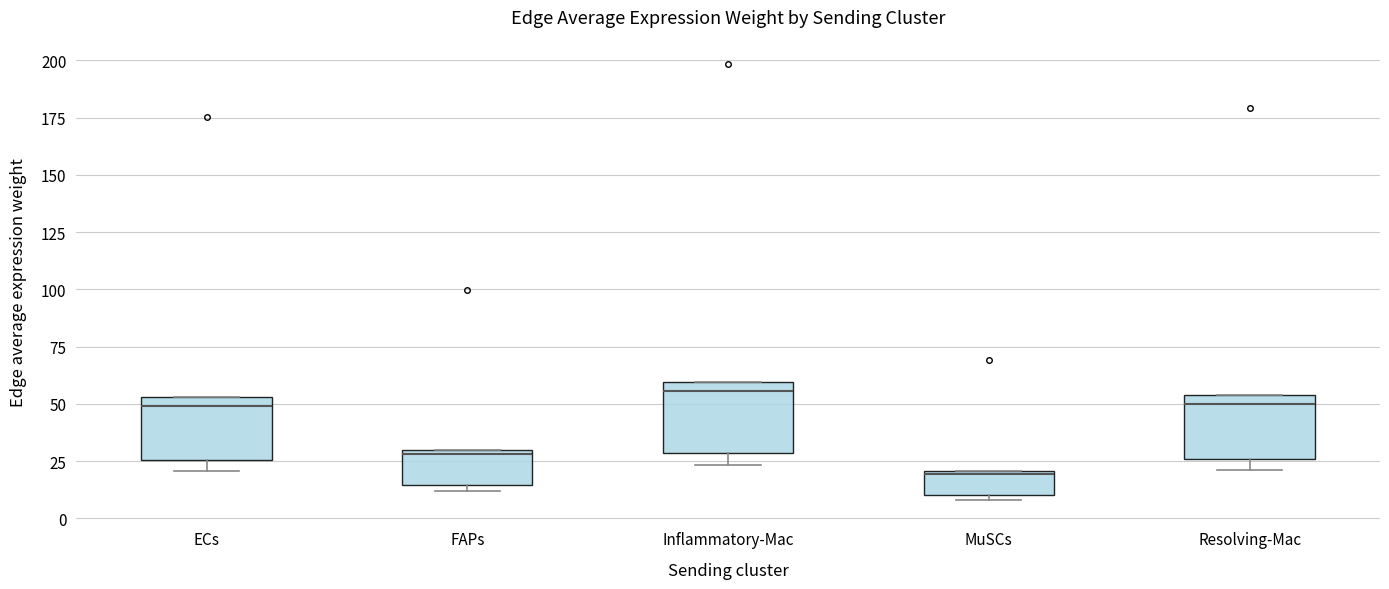

Reading left to right, read every box against the y-axis: the position of its median line, the range the box covers, and the ends of its whiskers. The values are not printed on the chart, so give them approximately, as read against the axis.

ECs: median 50, box 25 to 55, whiskers 20 to 55
FAPs: median 30 (just below the box's upper edge), box 15 to 30, whiskers 10 to 30
Inflammatory-Mac: median 55, box 30 to 60, whiskers 25 to 60
MuSCs: median 20, box 10 to 20, whiskers 10 (just below the box's lower edge) to 20
Resolving-Mac: median 50, box 25 to 55, whiskers 20 to 55